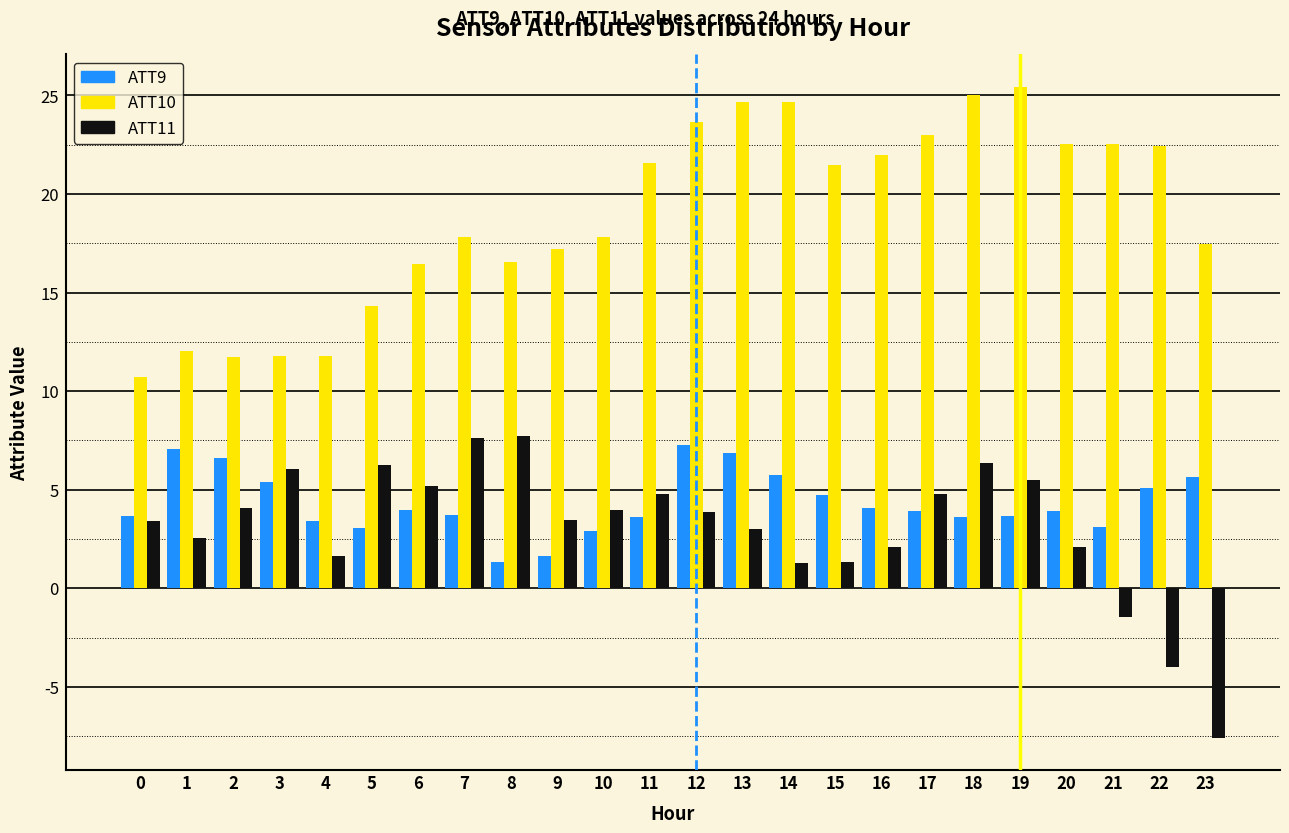

What is the spread (max minus min) of values at 2?

7.7